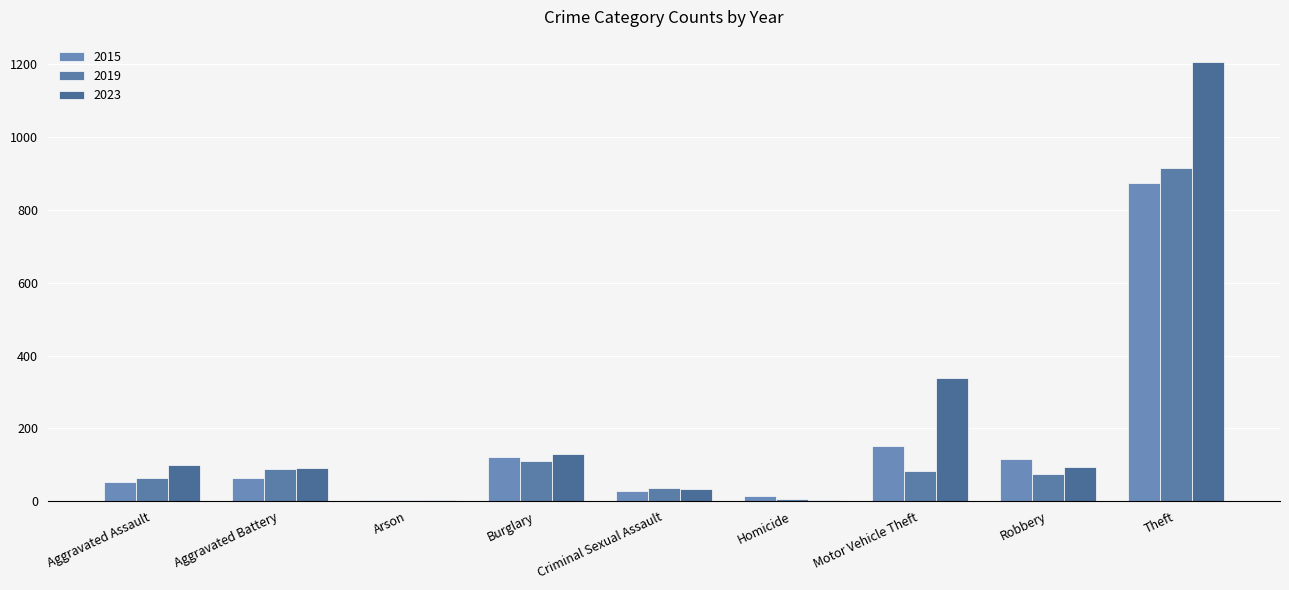

Where is 2019 nearest to the value 458?

Burglary